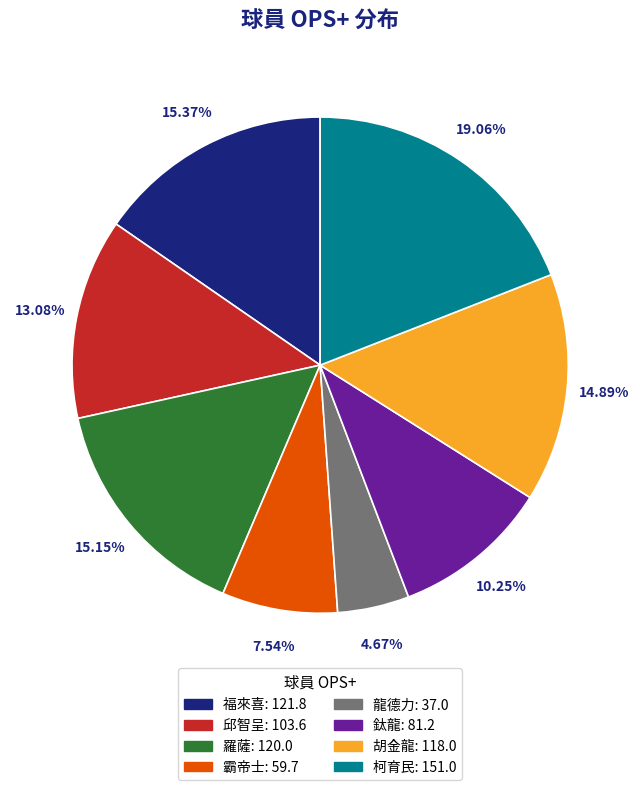

Does 柯育民 represent more than half of the total?

No